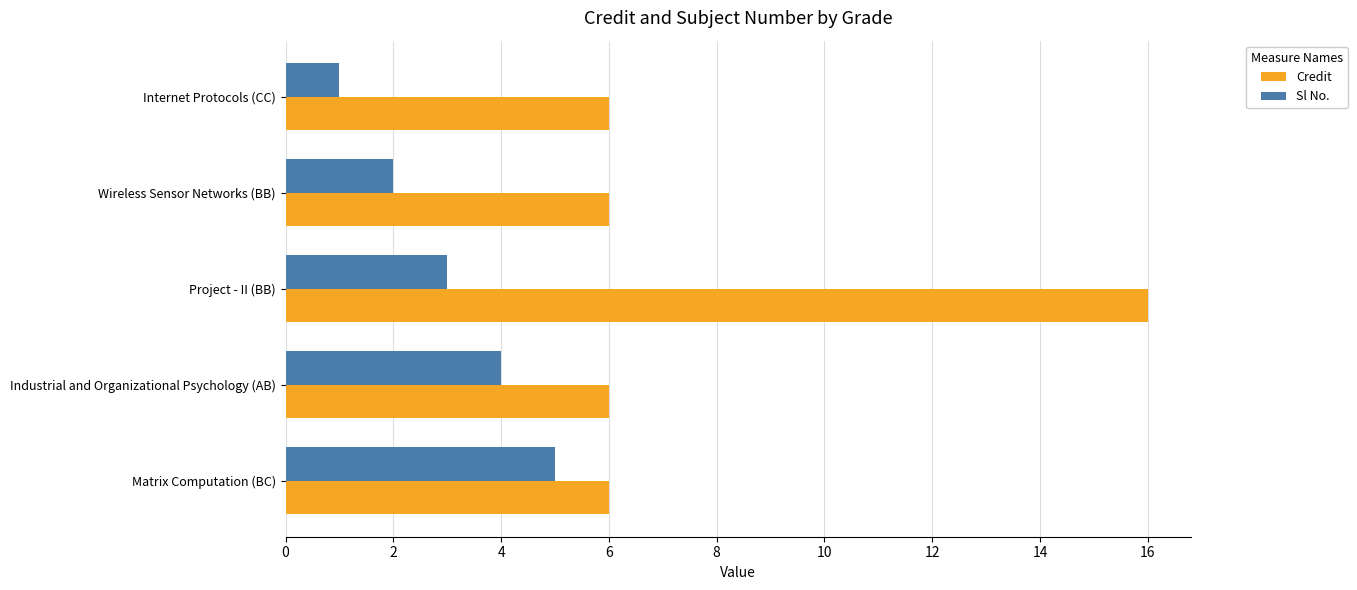

What are all the series names shown in the legend?

Credit, Sl No.